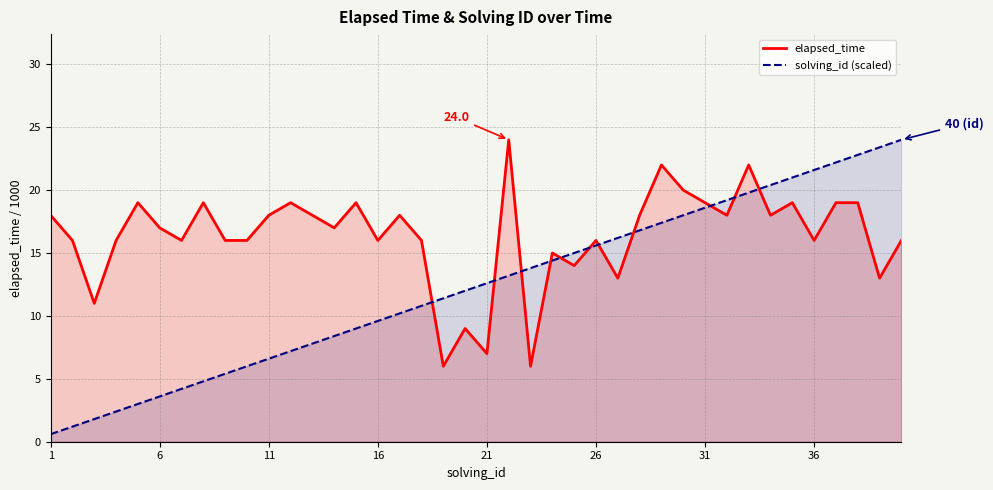

What is the total value across all series at 11?

24.6